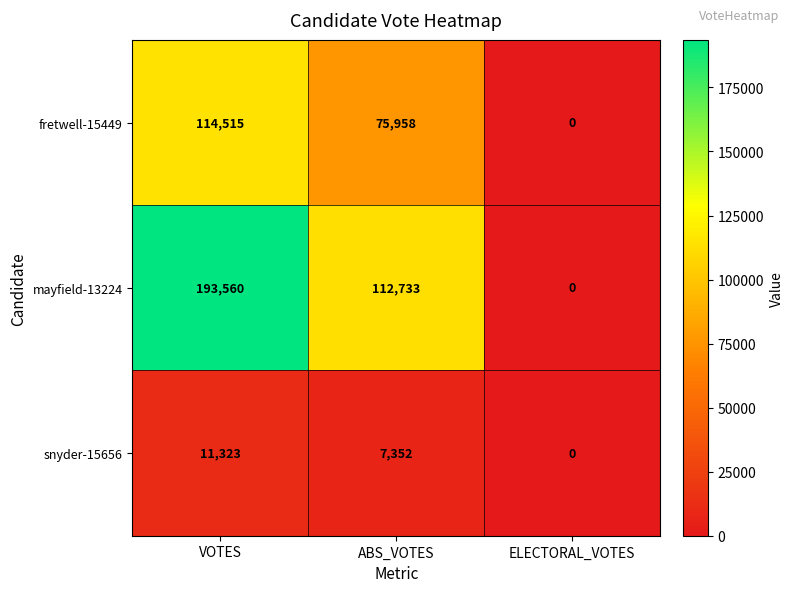

The value of mayfield-13224 at ELECTORAL_VOTES is 75571. True or false?

False